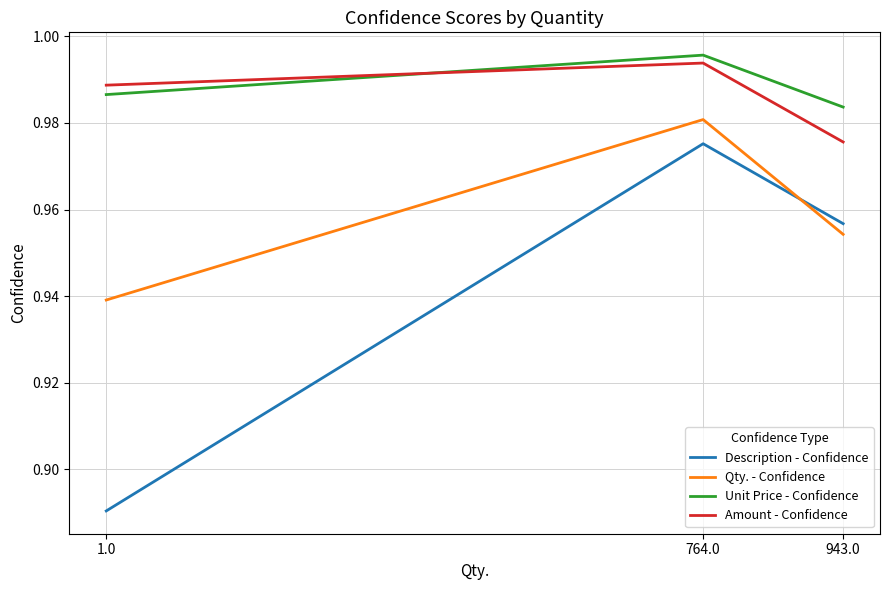

What are all the series names shown in the legend?

Description - Confidence, Qty. - Confidence, Unit Price - Confidence, Amount - Confidence